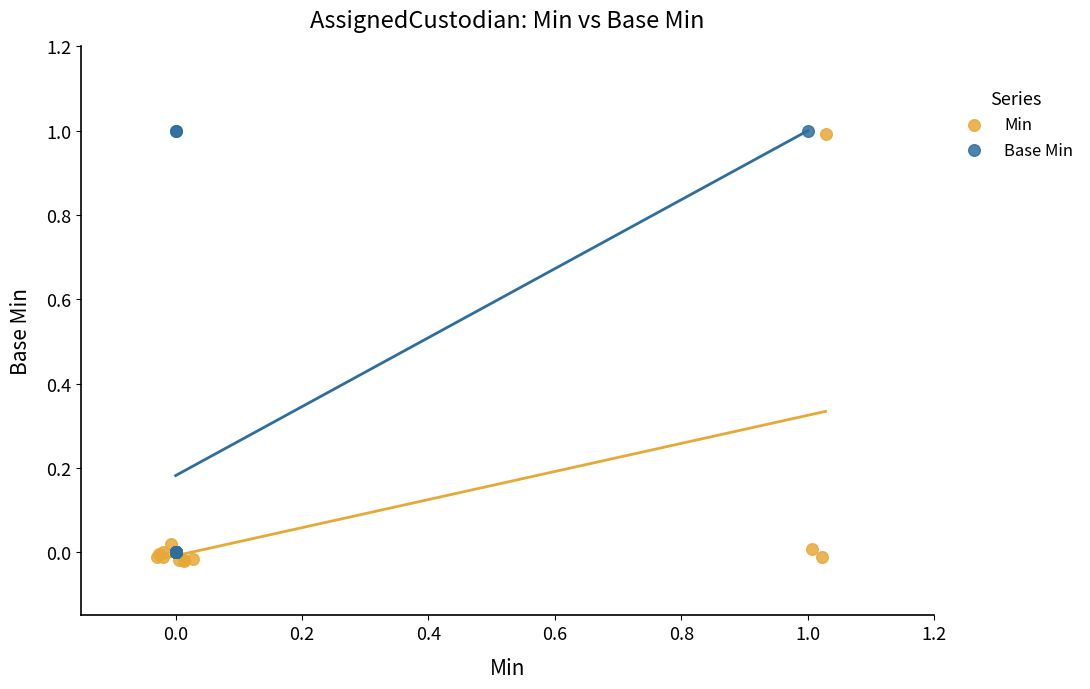

Which series contains the lowest Y value?

Min